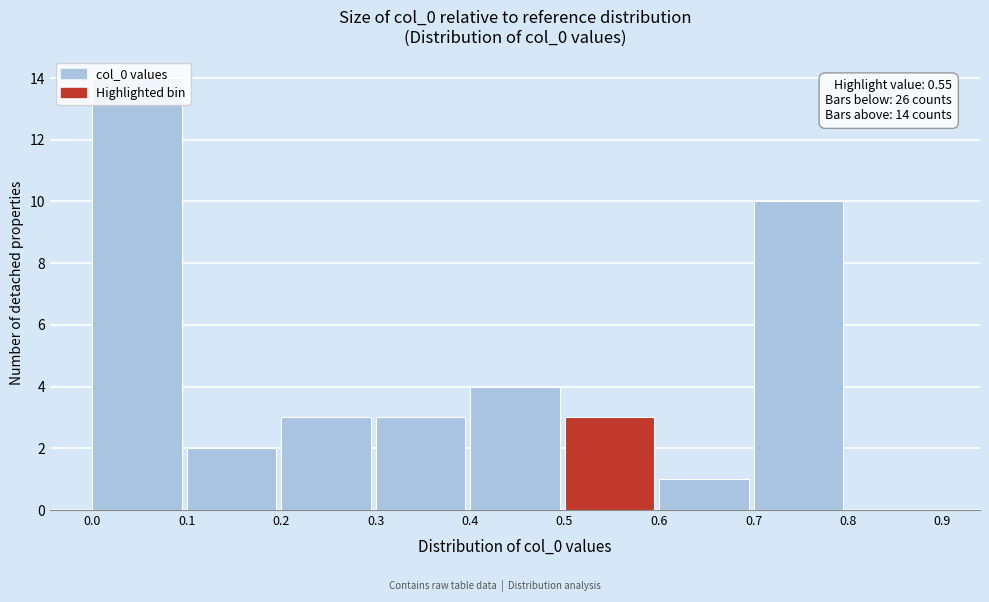

Which range on the x-axis has the tallest bar?

0.0 to 0.1